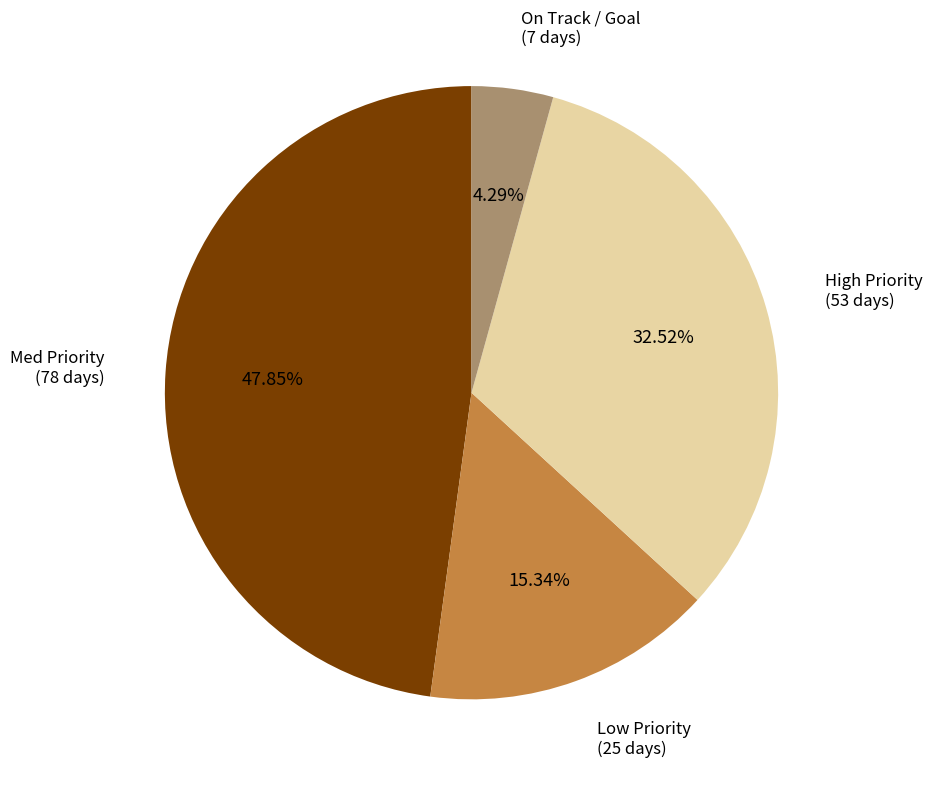

Which category has the smallest portion of the pie?

On Track / Goal (7 days)